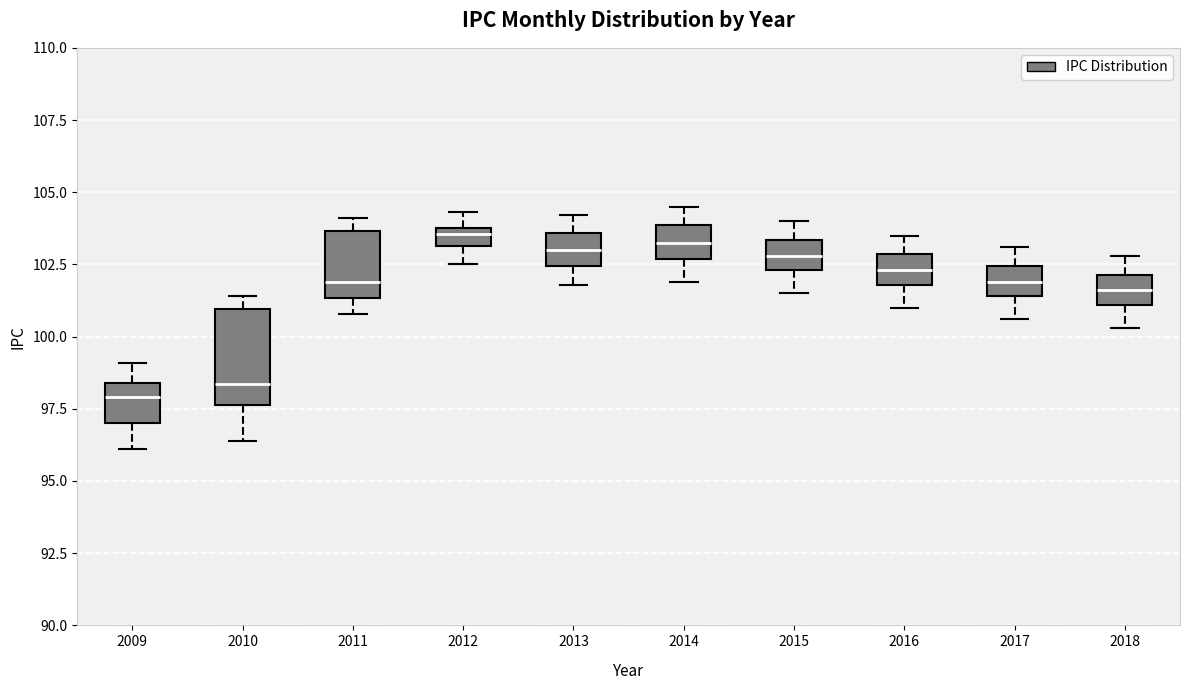

Where does the median line of the box at x = 2015 sit on the y-axis? The values are not printed on the chart, so give them approximately, as read against the axis.

103.0